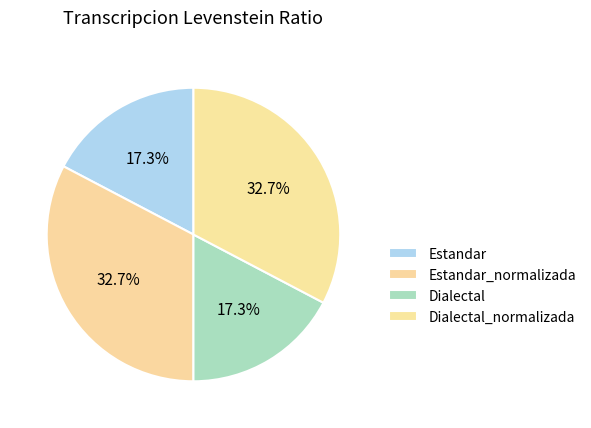

To the nearest percent, what is the difference between the largest and smallest slice percentages?

15%